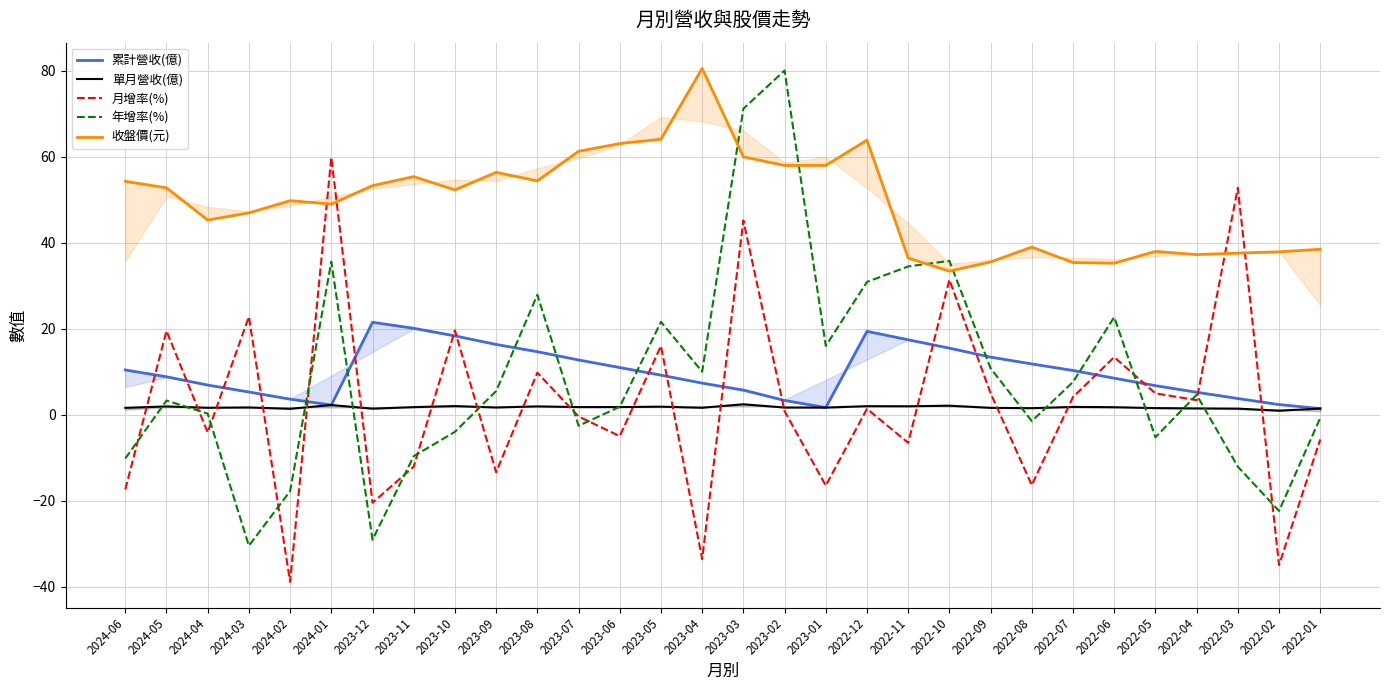

Which series changed the most between 2023-07 and 2022-06?

收盤價(元)